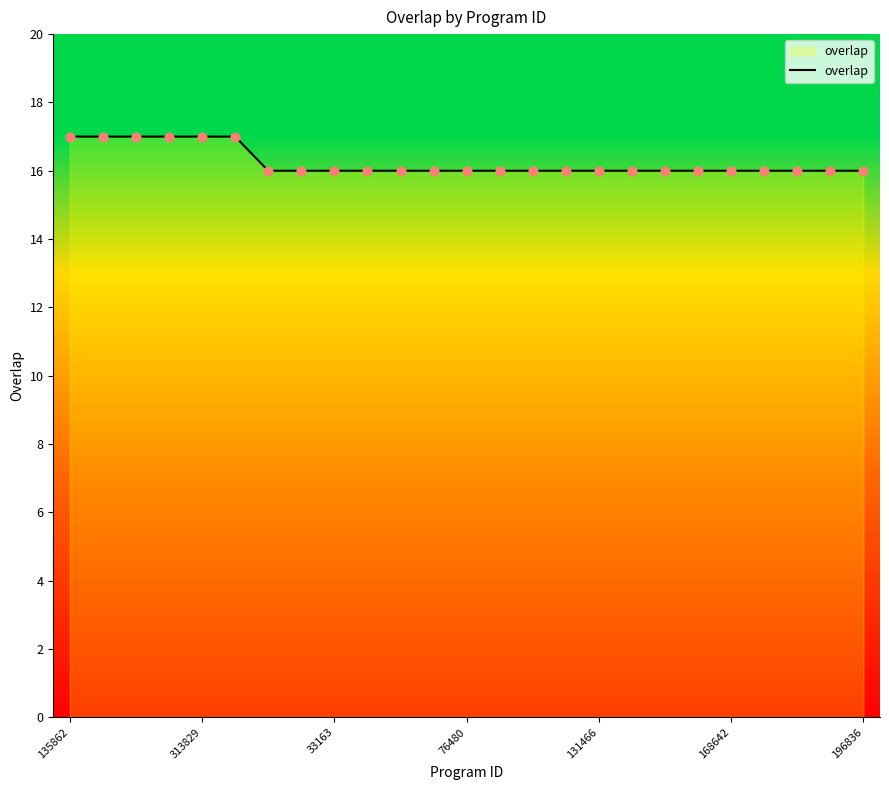

What is the smallest value displayed?

16